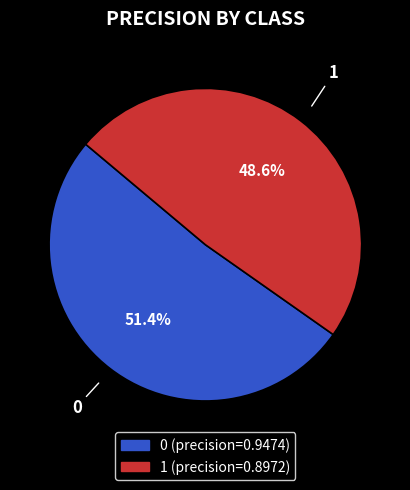

What is the total percentage of 1 and 0?

100.0%